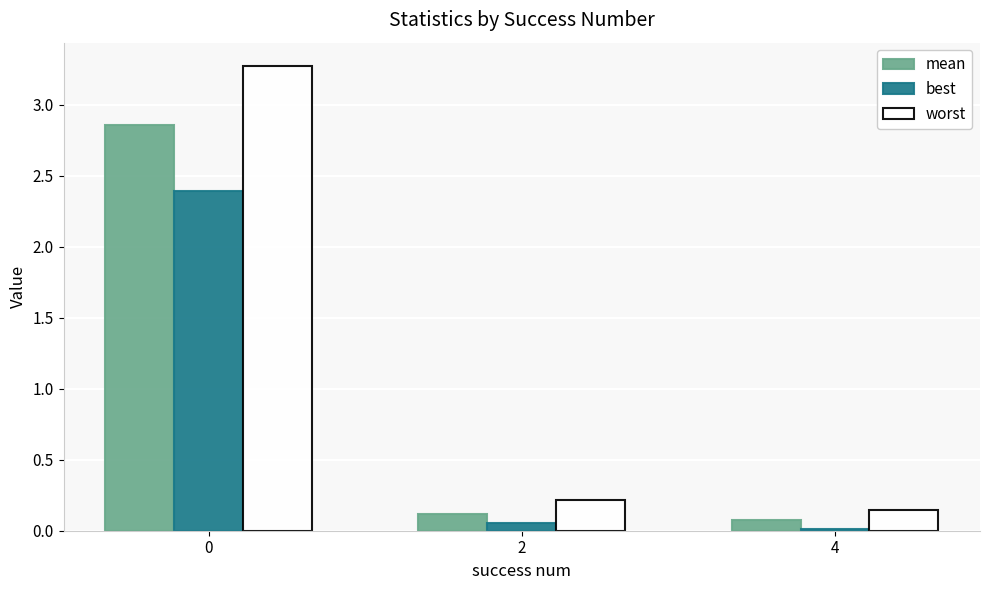

What is the difference between the maximum and minimum values in the mean series?

2.8